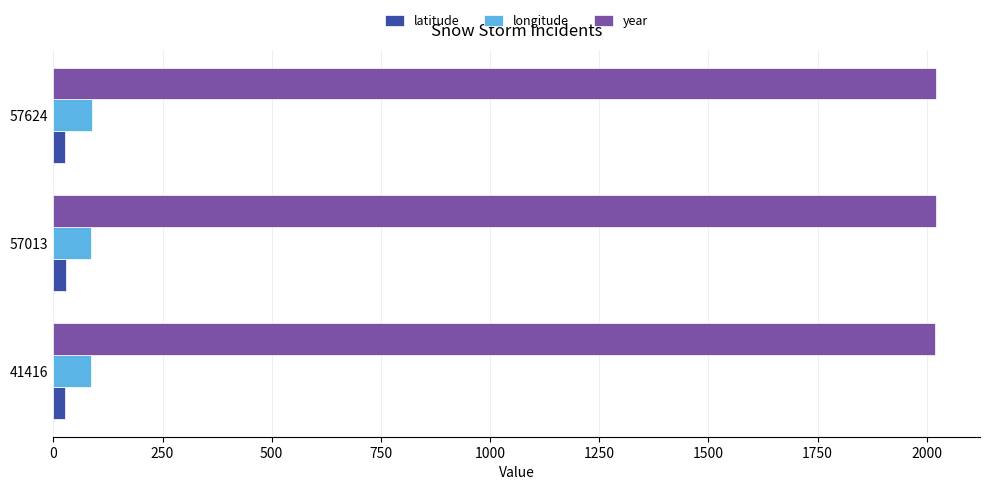

Count the year values in the range 2019 to 2021.

3